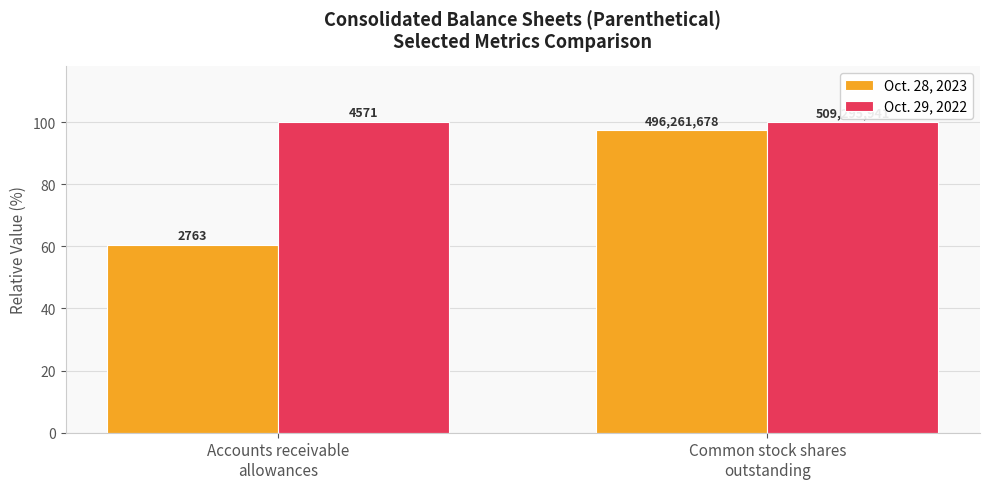

Reading right to left, list all the values displayed in this chart.

Oct. 28, 2023: 97.4	60.4
Oct. 29, 2022: 100.0	100.0